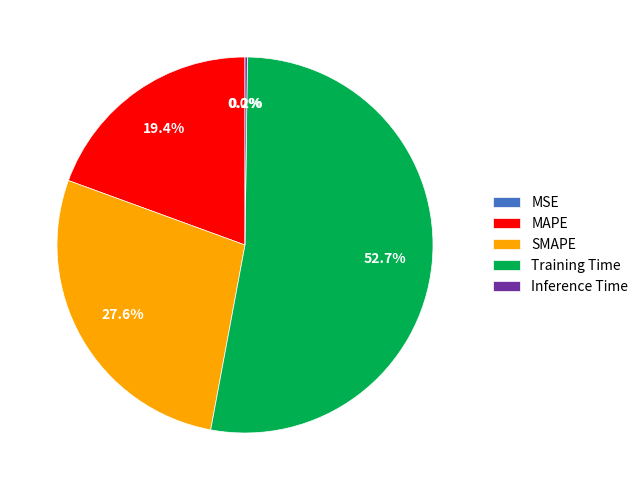

Between Training Time and MAPE, which is larger?

Training Time